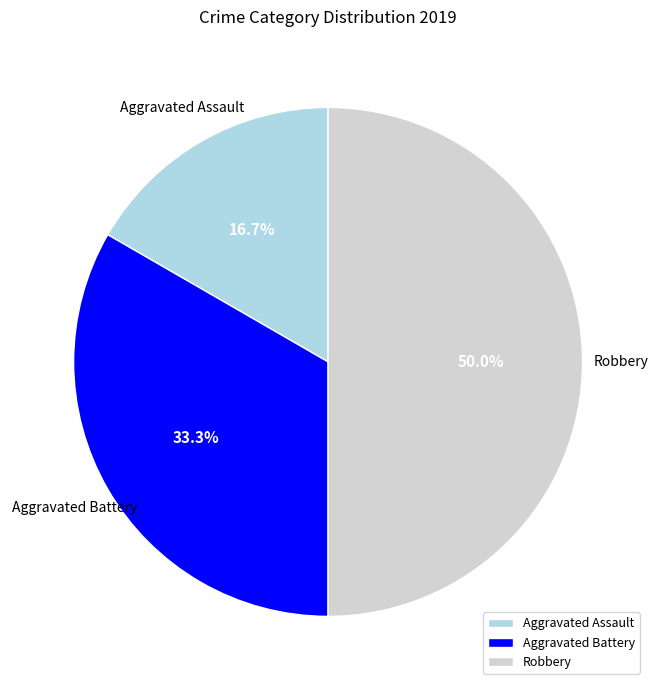

Is Aggravated Assault the majority of the pie?

No